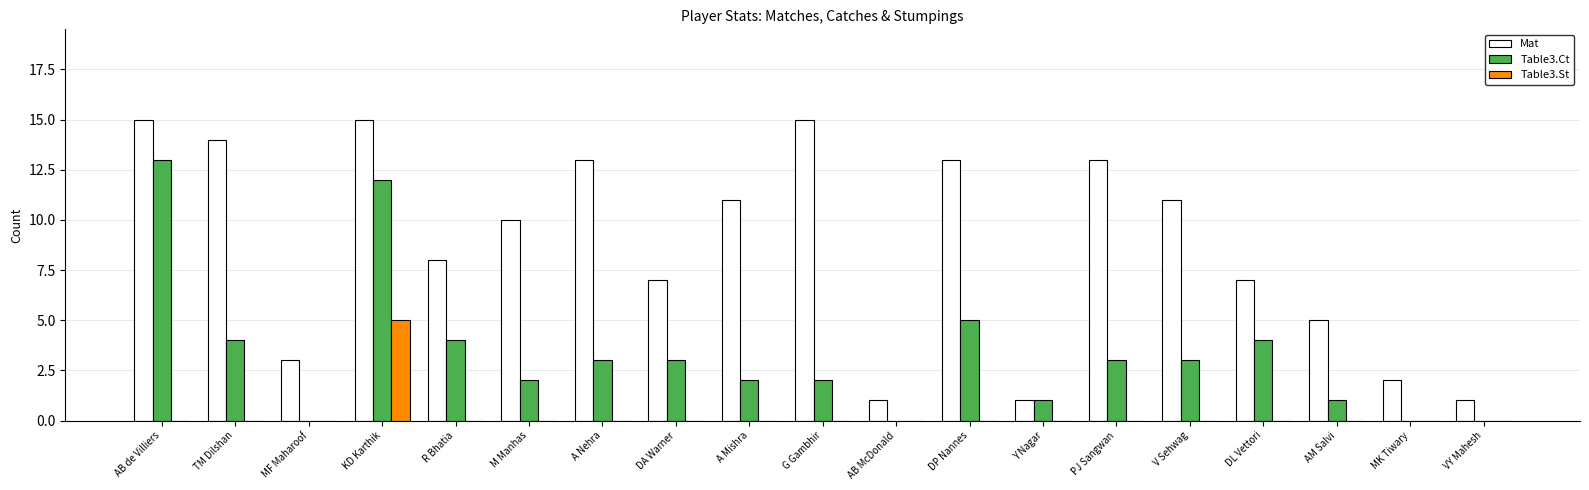

At which label is Table3.Ct closest to 6?

DP Nannes